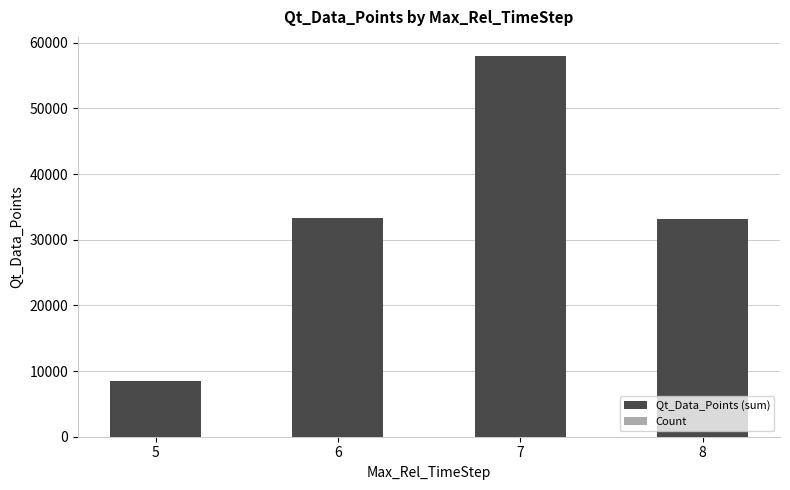

What is the maximum value for Qt_Data_Points (sum)?

57973